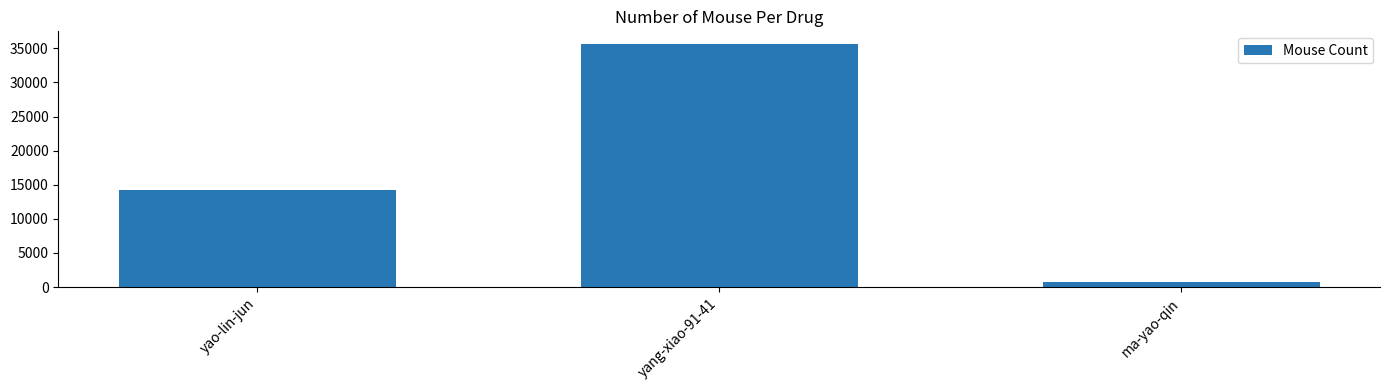

Reading right to left, transcribe all the data shown in this chart.

784	35706	14201